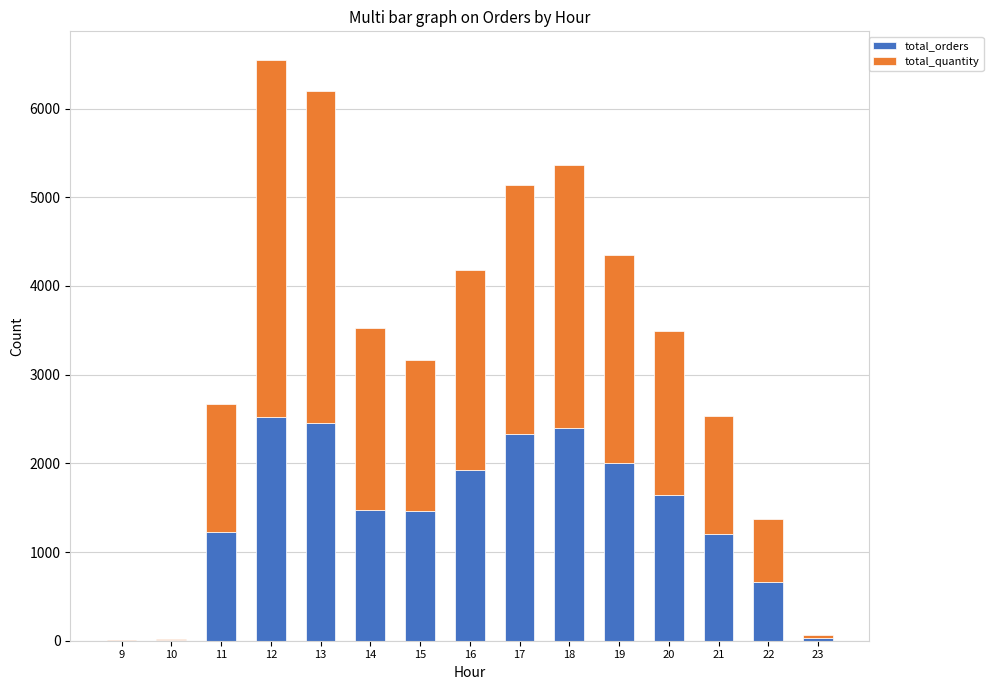

What is the sum of all total_orders values?

21350